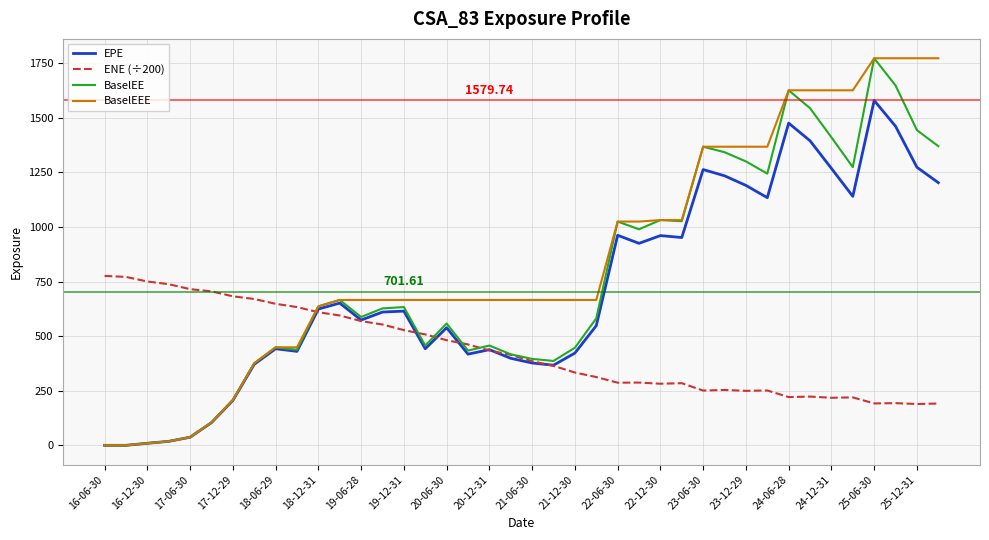

Is the value of BaselEE at 20-12-31 greater than the value of EPE at 23-06-30?

No